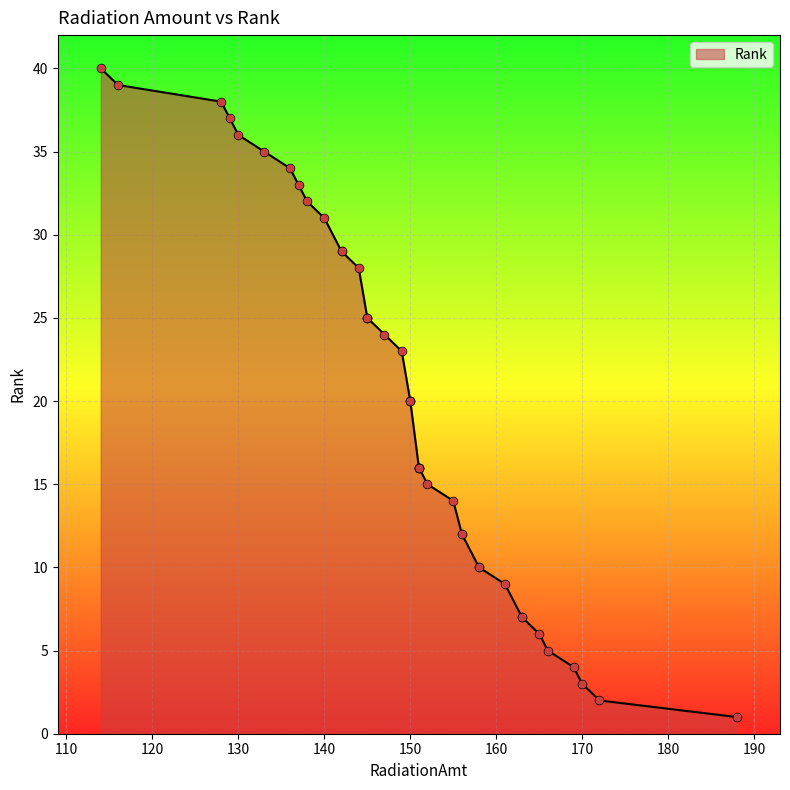

Which has a higher value, 145 or 137?

137